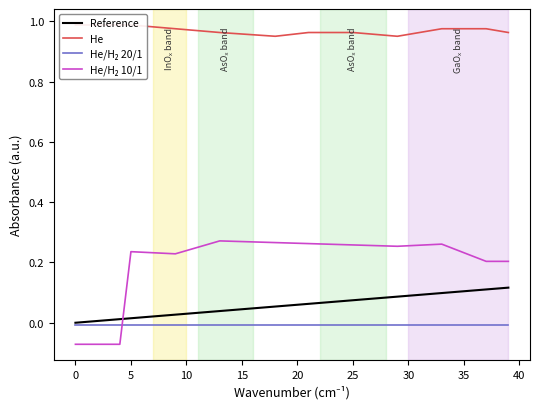

True or false: He/H₂ 20/1 and Reference cross at least once.

False